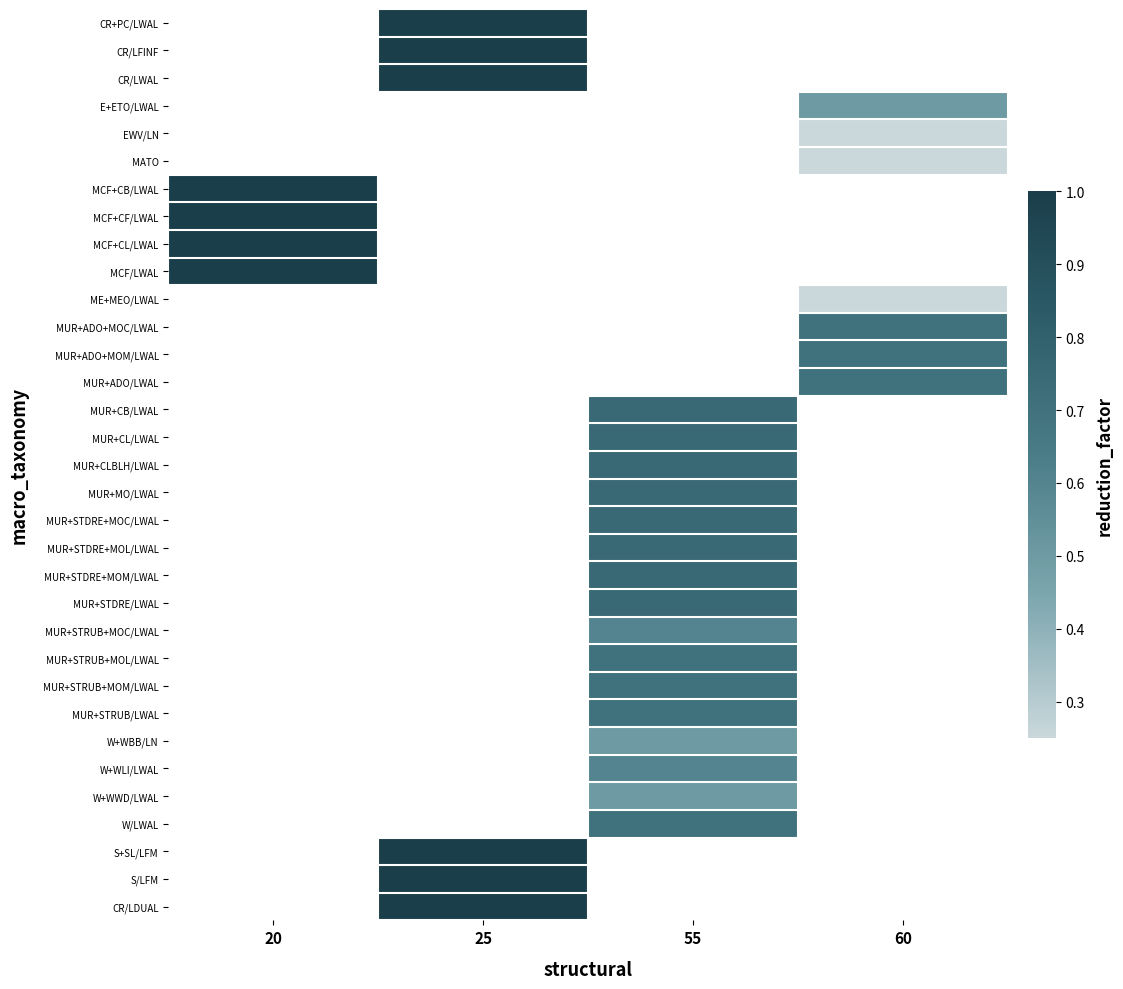

At which category does the chart reach its minimum across all series?

60